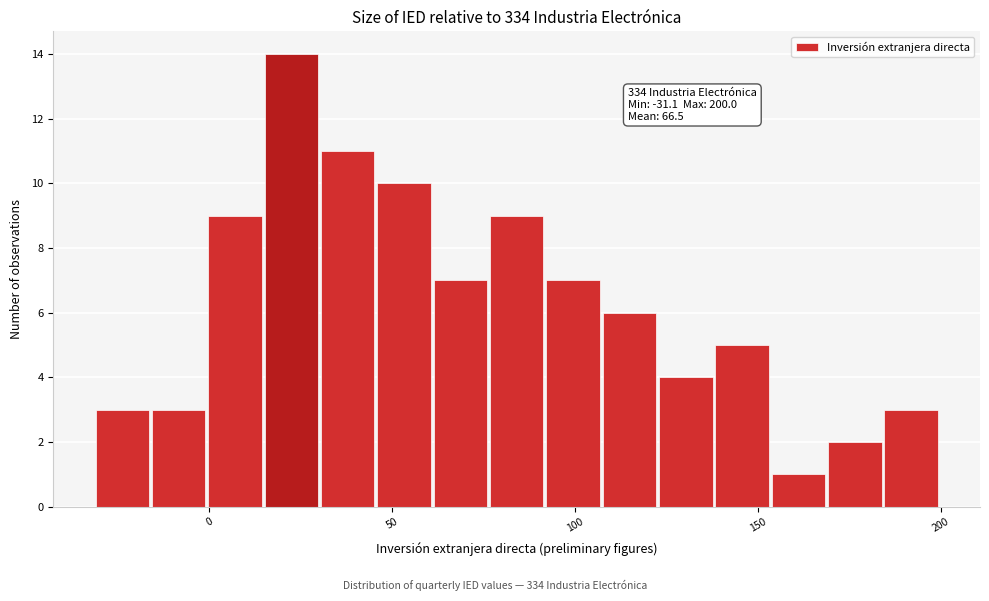

Around what value on the x-axis is the tallest bar? Give the approximate position of its centre, as read against the axis.

20